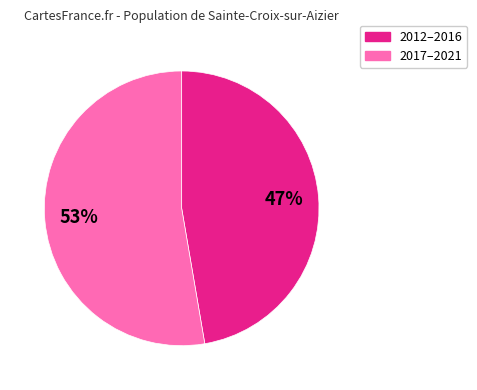

To the nearest percent, what is the average slice percentage?

50%